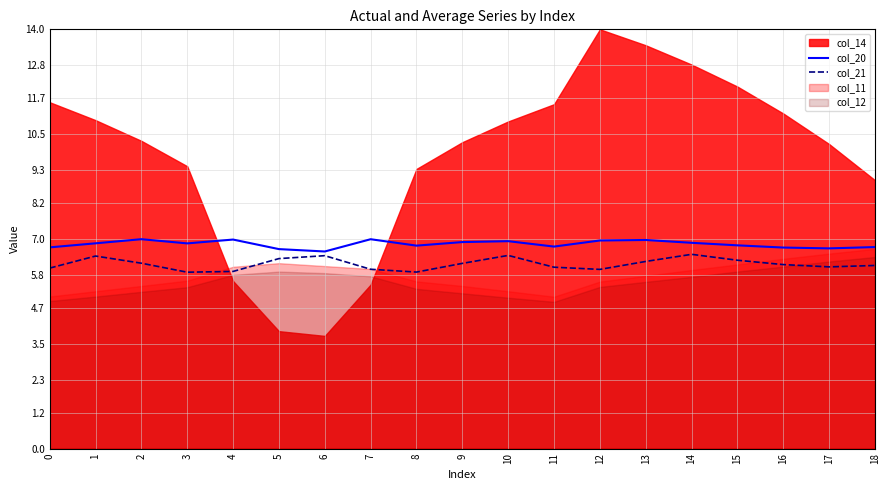

Reading right to left, list all the values displayed in this chart.

col_20: 6.7	6.7	6.7	6.8	6.9	7.0	6.9	6.7	6.9	6.9	6.8	7.0	6.6	6.7	7.0	6.9	7.0	6.9	6.7
col_21: 6.1	6.1	6.1	6.3	6.5	6.2	6.0	6.1	6.5	6.2	5.9	6.0	6.4	6.3	5.9	5.9	6.2	6.4	6.0